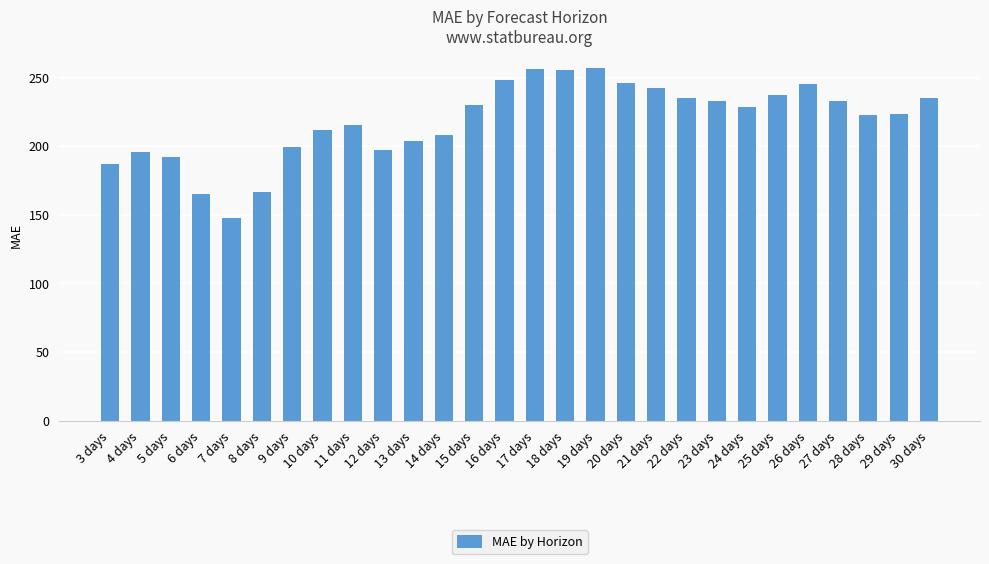

Between 22 days and 18 days, which is larger?

18 days